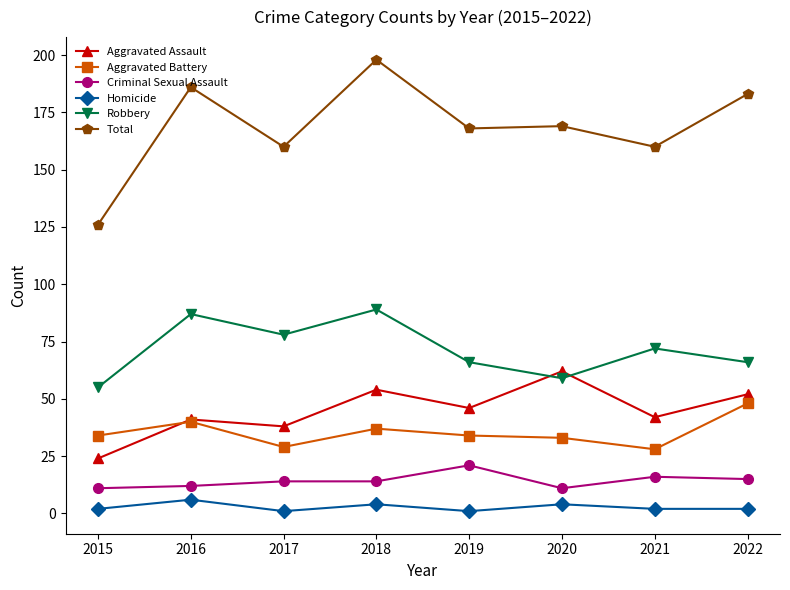

At which category does Total reach its first local peak?

2016